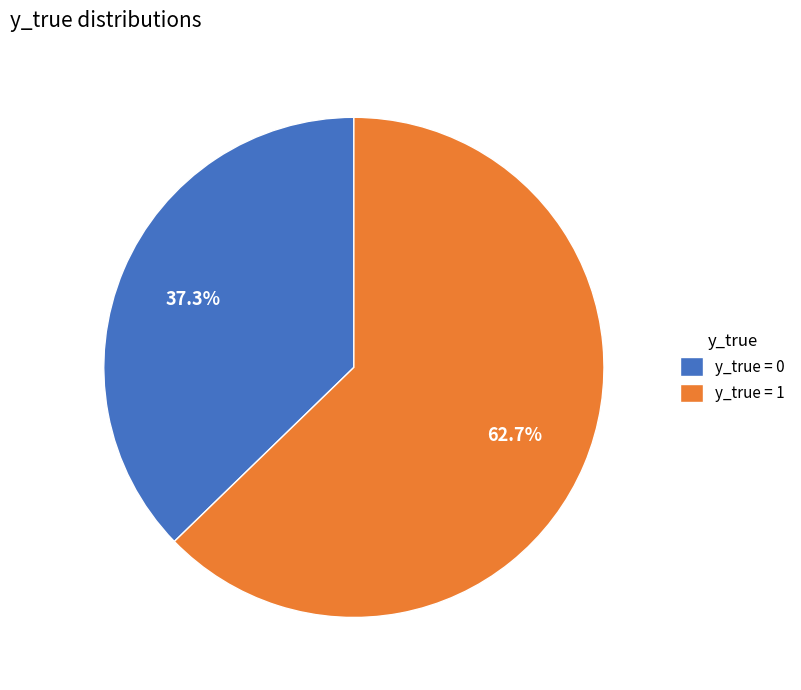

Combined, do y_true = 1 and y_true = 0 account for over 50%?

Yes